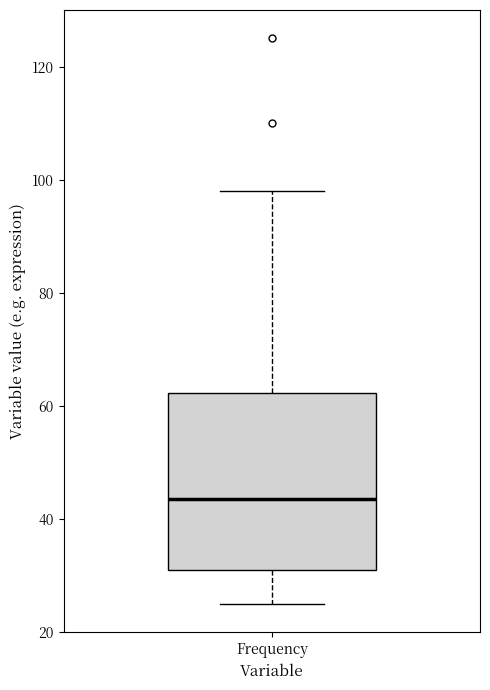

Where does the median line of the box for Frequency sit on the y-axis? The values are not printed on the chart, so give them approximately, as read against the axis.

44